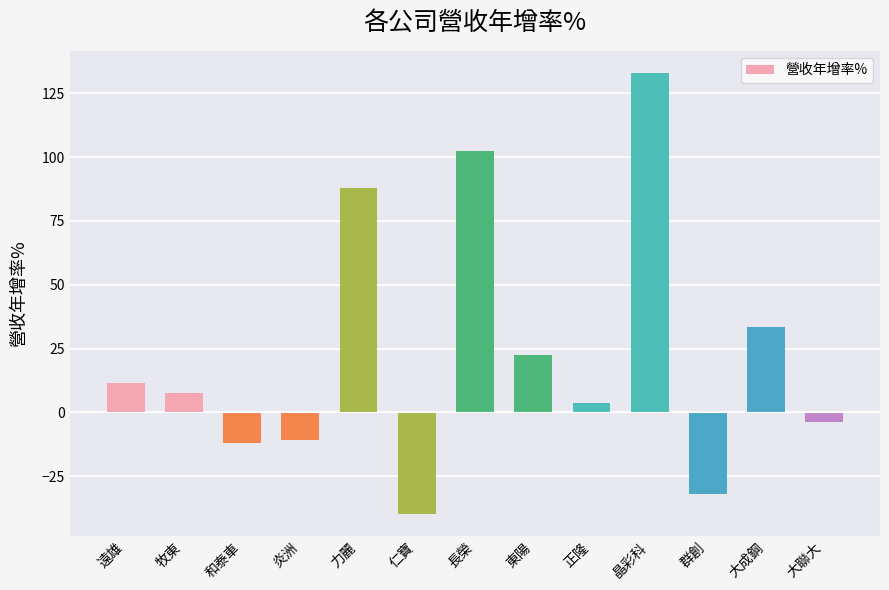

How many values are below 7?

6